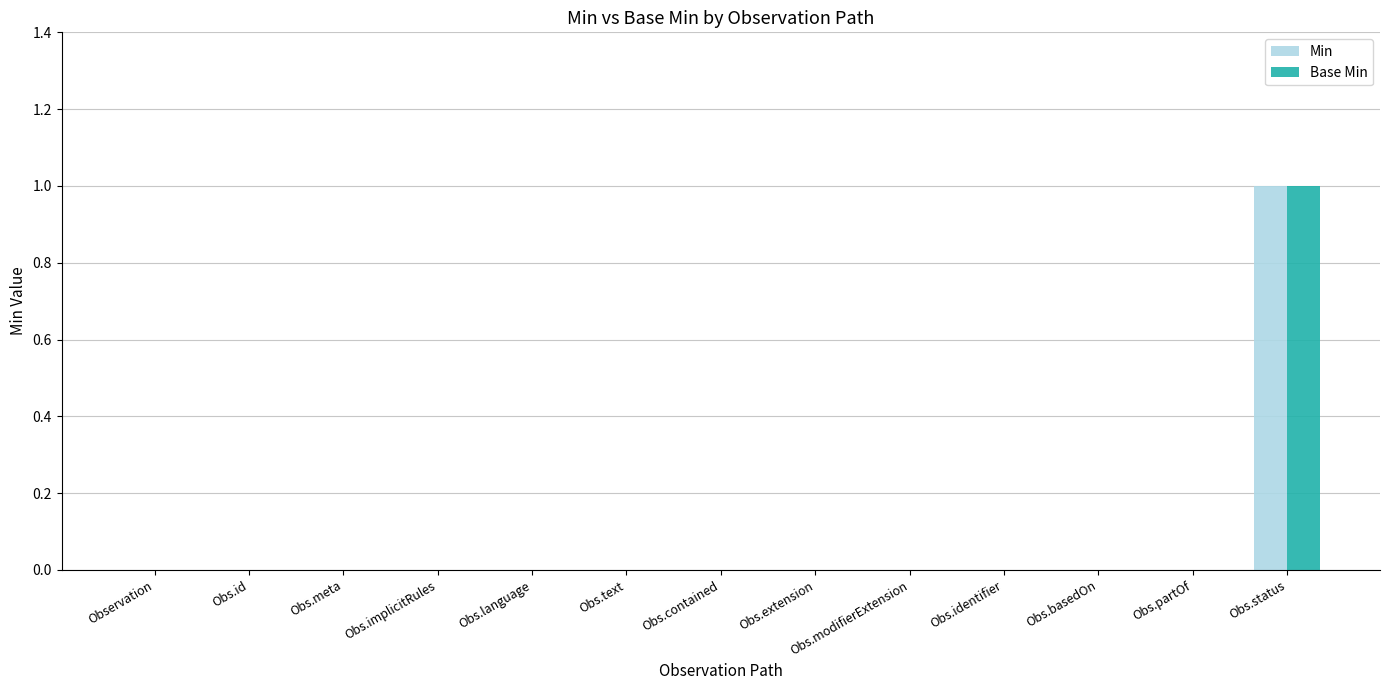

The value of Base Min at Obs.implicitRules is 0. True or false?

True